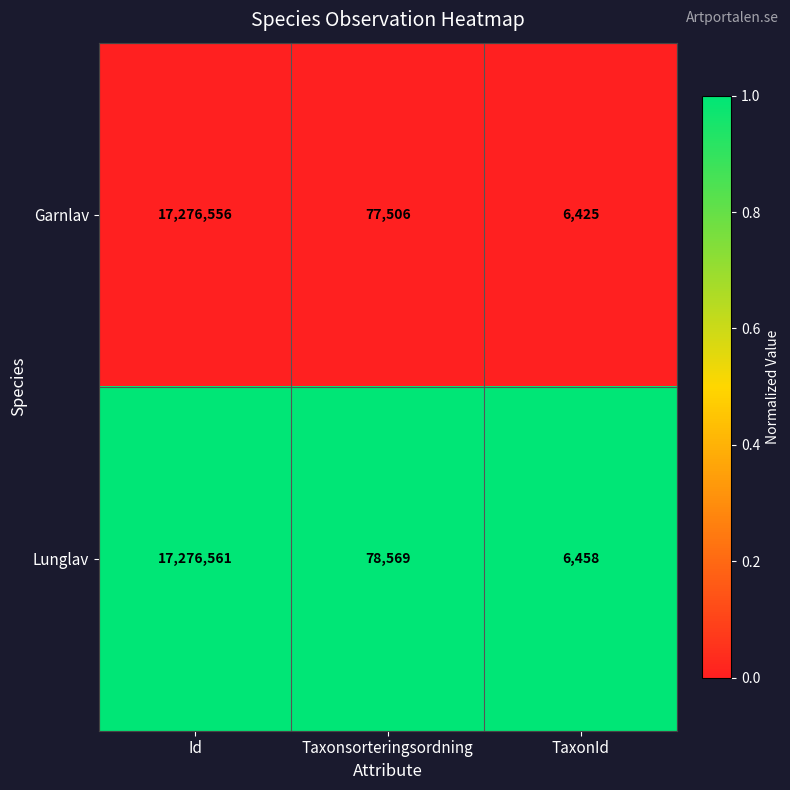

Rank the series by their maximum value, from lowest to highest.

Garnlav, Lunglav